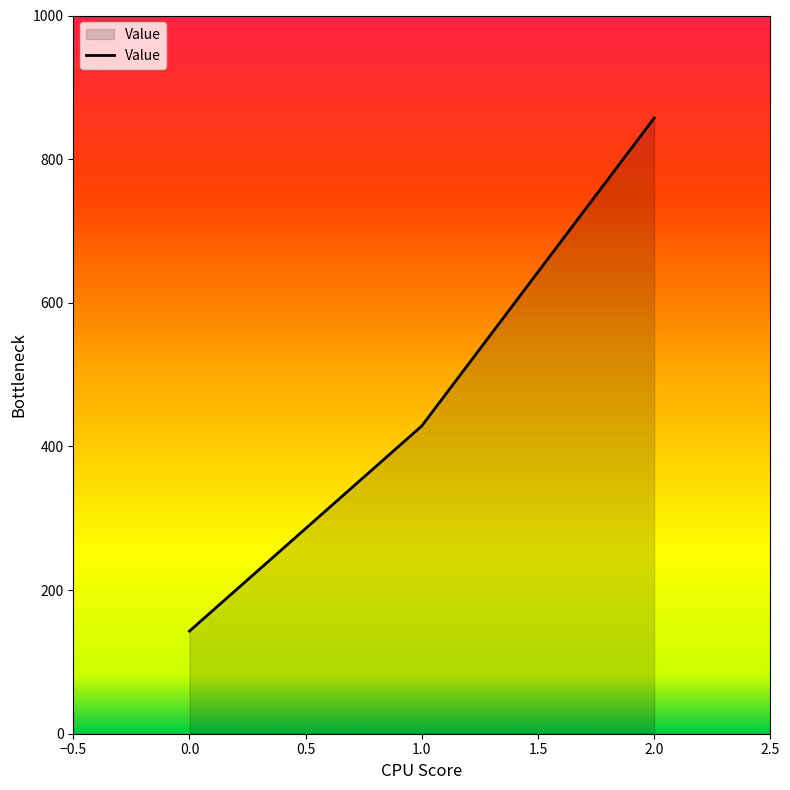

Rank the categories by value from highest to lowest.

2.0, 1.0, 0.0